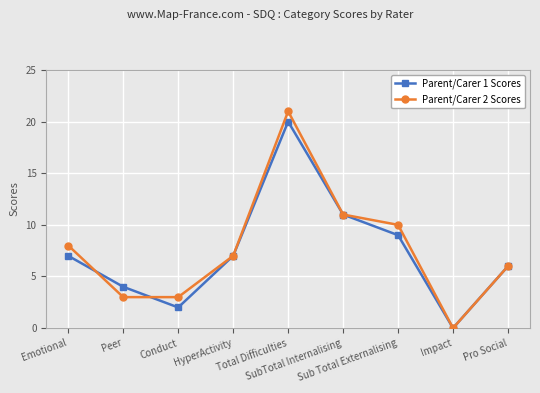

What is the label of the 8th point from the left?

Impact